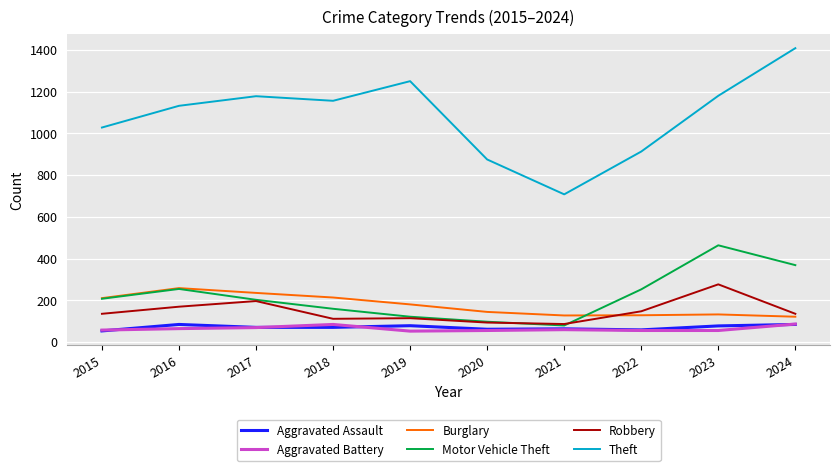

How many interior local peaks does the Theft series have?

2